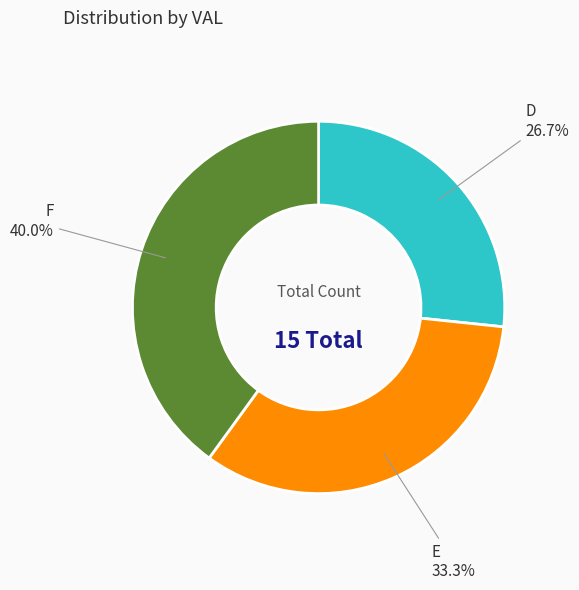

How many slices are in this pie chart?

3